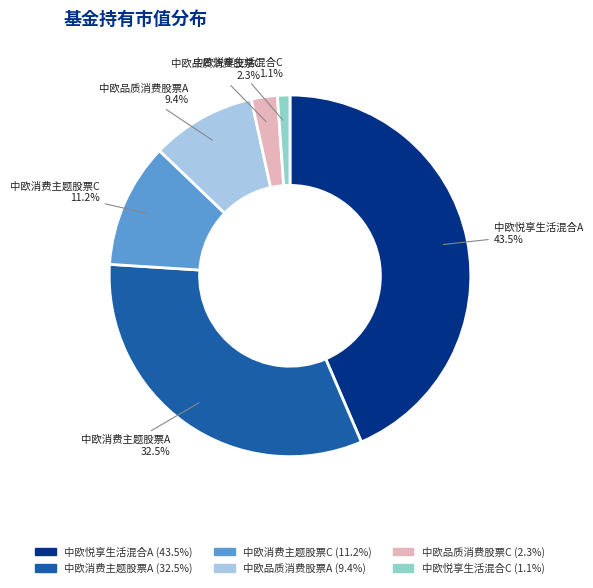

Does any single category account for the majority?

No